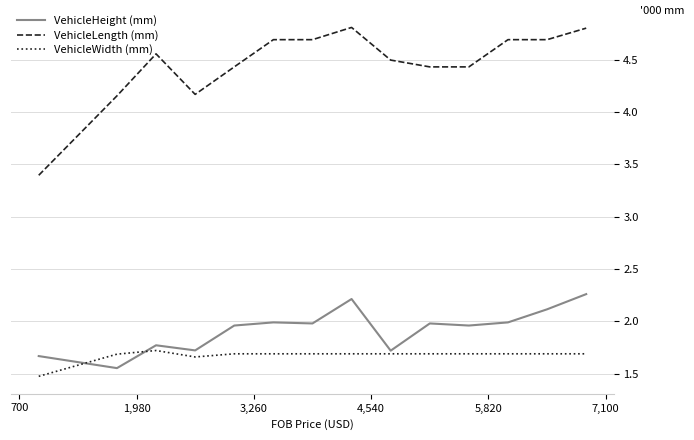

What is the minimum value for VehicleLength (mm)?

3.4